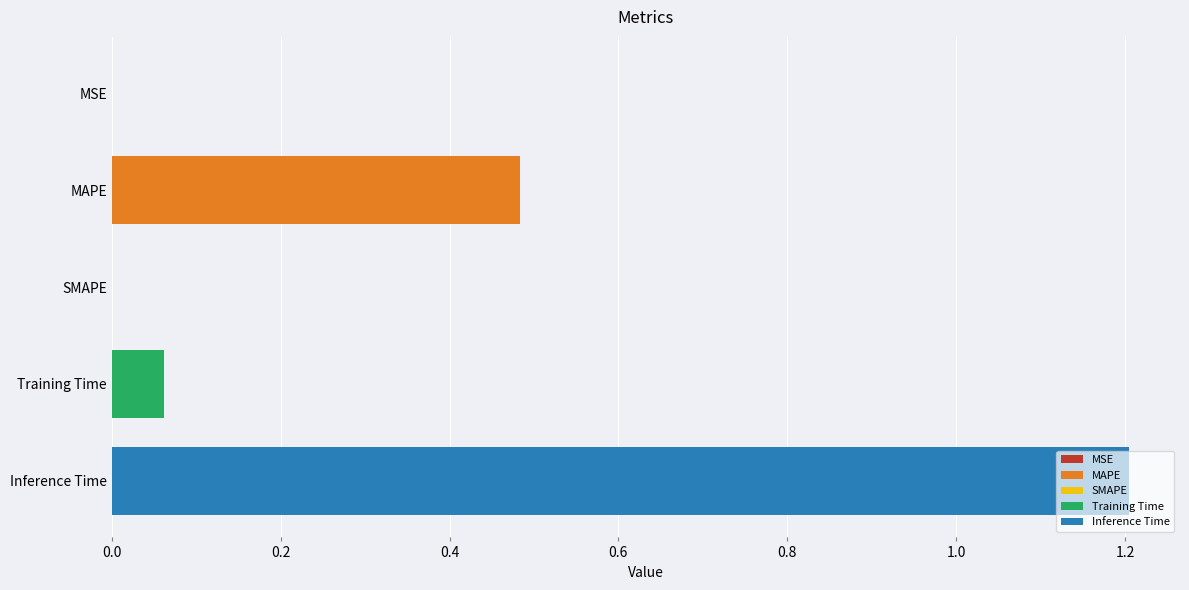

What position from the left is MAPE?

2